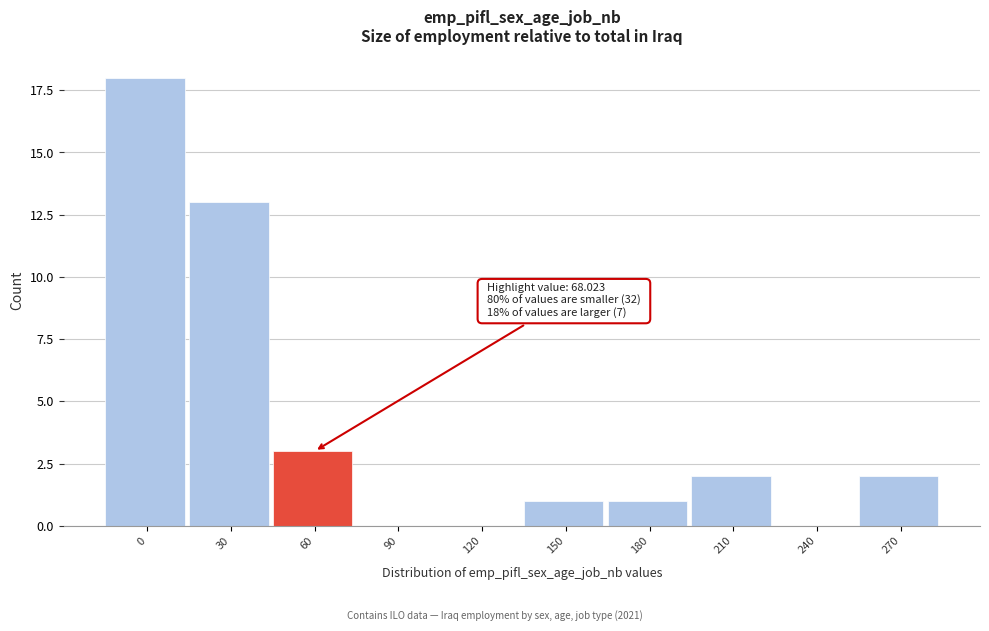

Reading right to left, extract all data points from this chart.

270=2	240=0	210=2	180=1	150=1	120=0	90=0	60=3	30=13	0=18